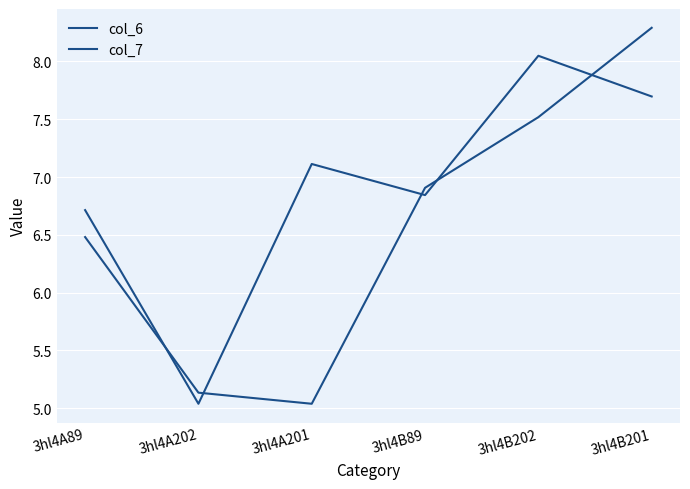

True or false: col_7 and col_6 intersect in this chart.

True